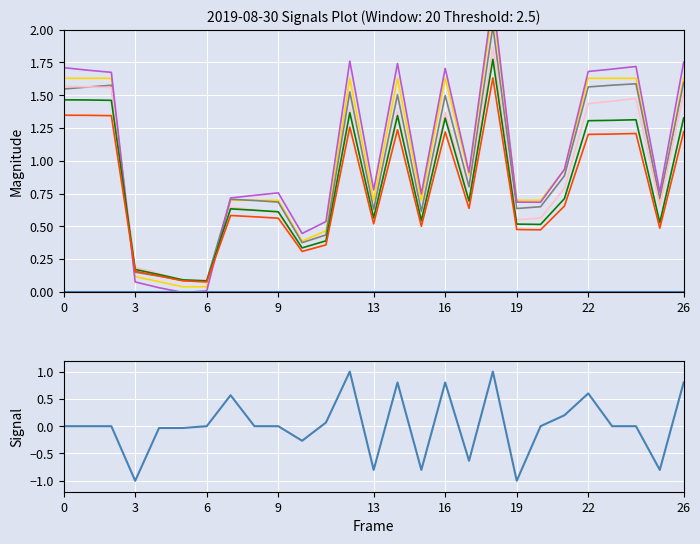

How many data points does each series have?

27